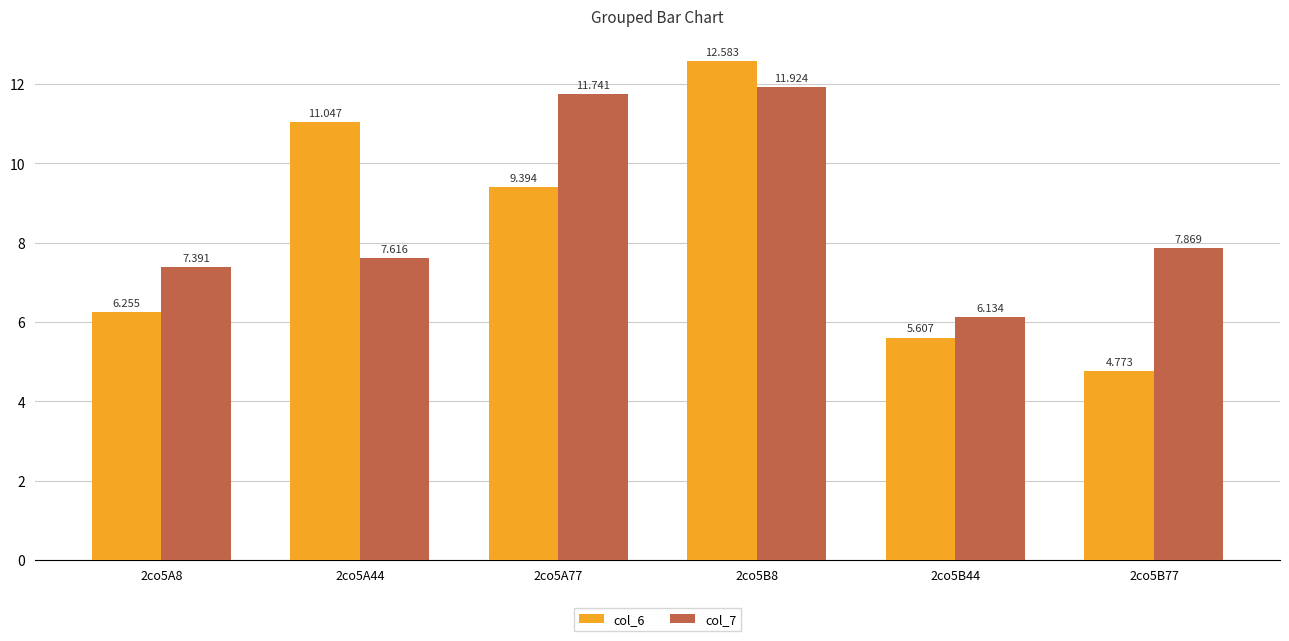

What is the sum of the col_7 values at 2co5B44 and 2co5B77?

14.0